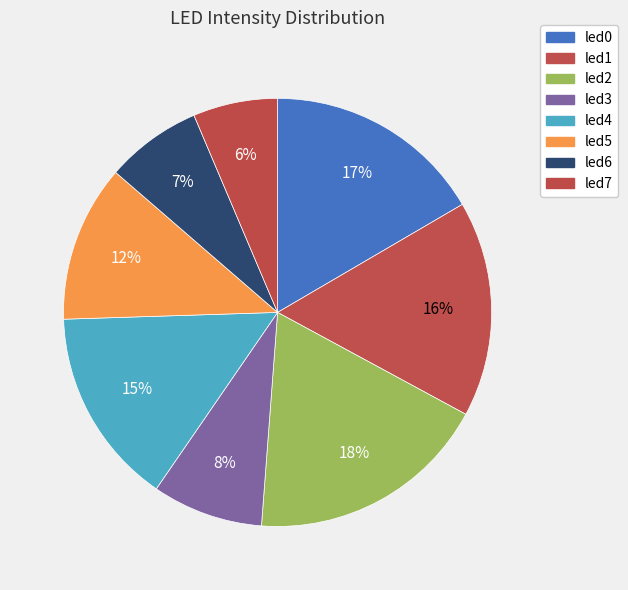

To the nearest percent, what portion does led3 represent?

8%